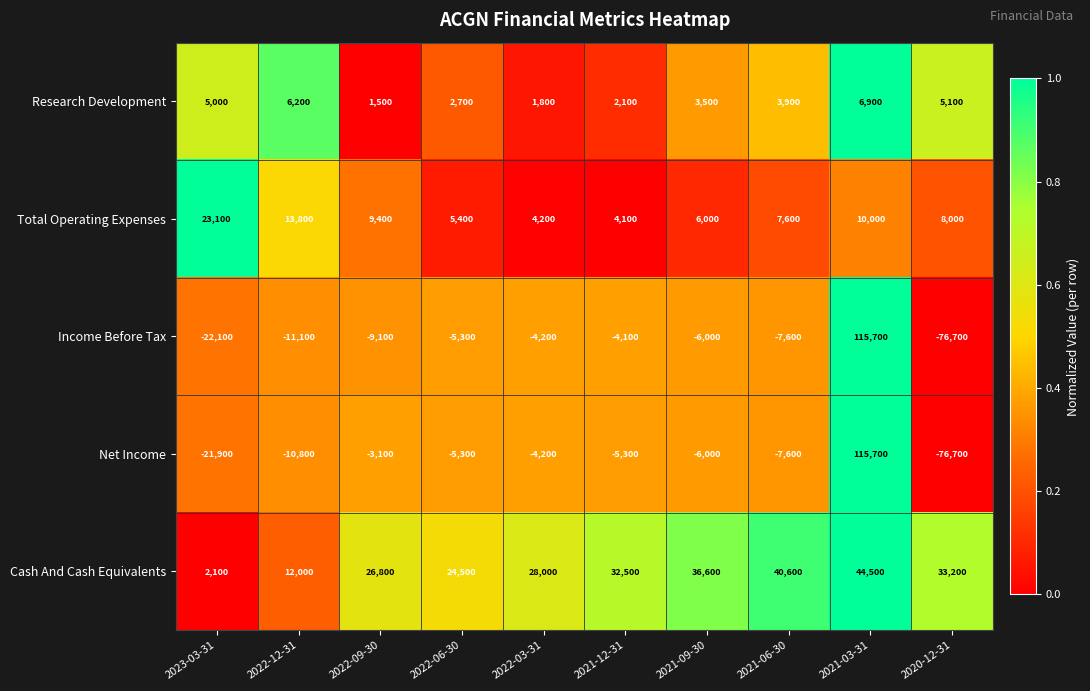

The value of Net Income at 2021-12-31 is -5300. True or false?

True